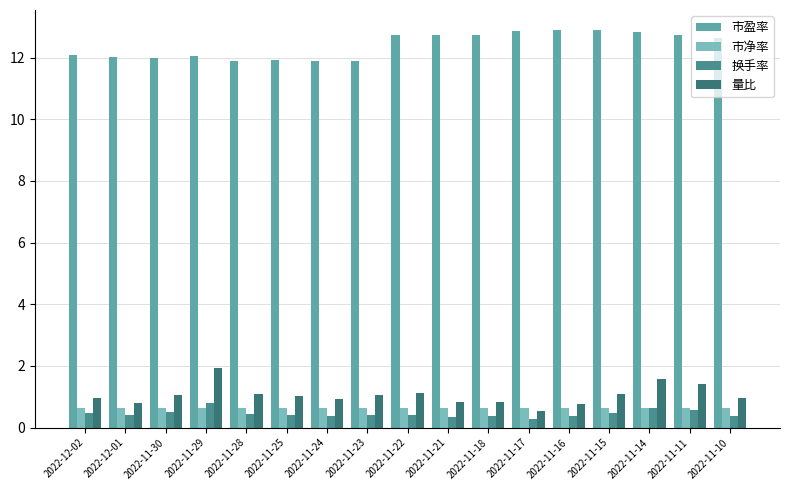

How many groups of bars are there?

17